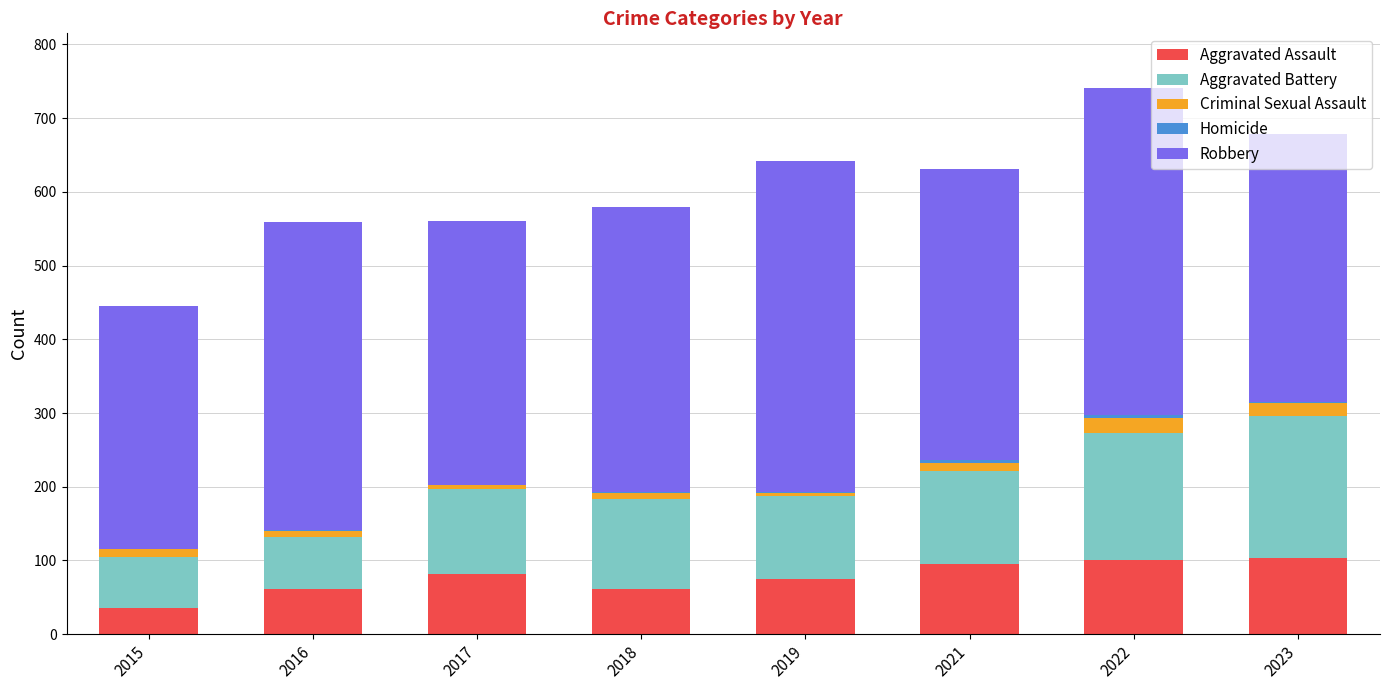

True or false: Aggravated Assault has a value of 147 at 2017.

False